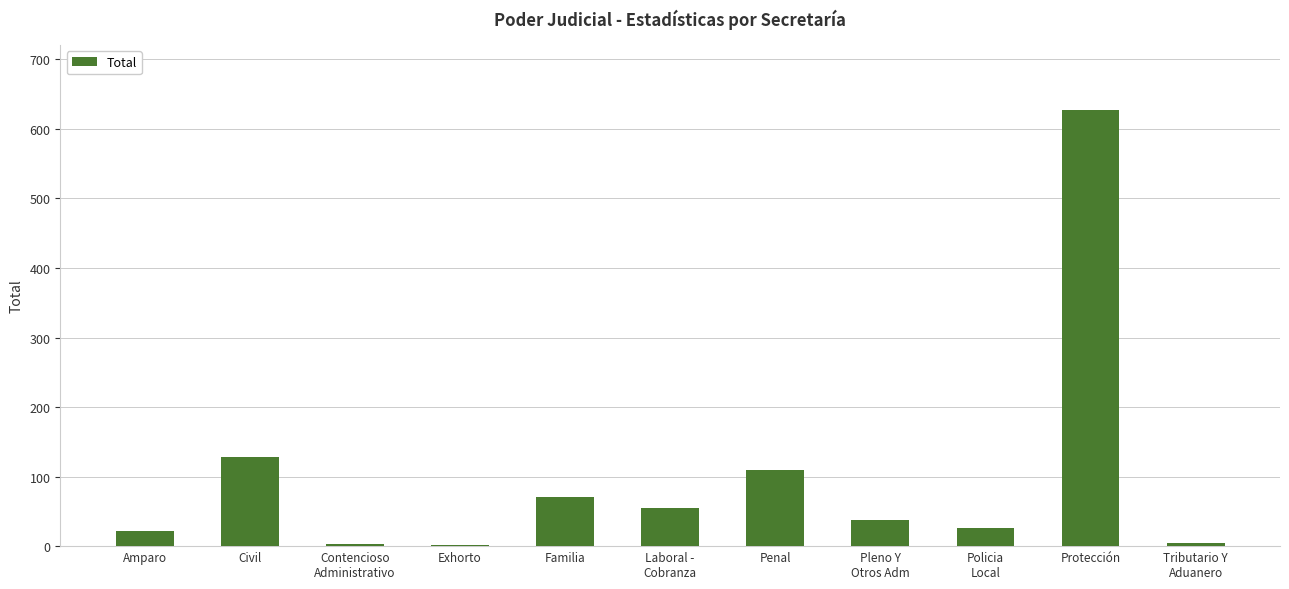

Count the number of categories in the chart.

11